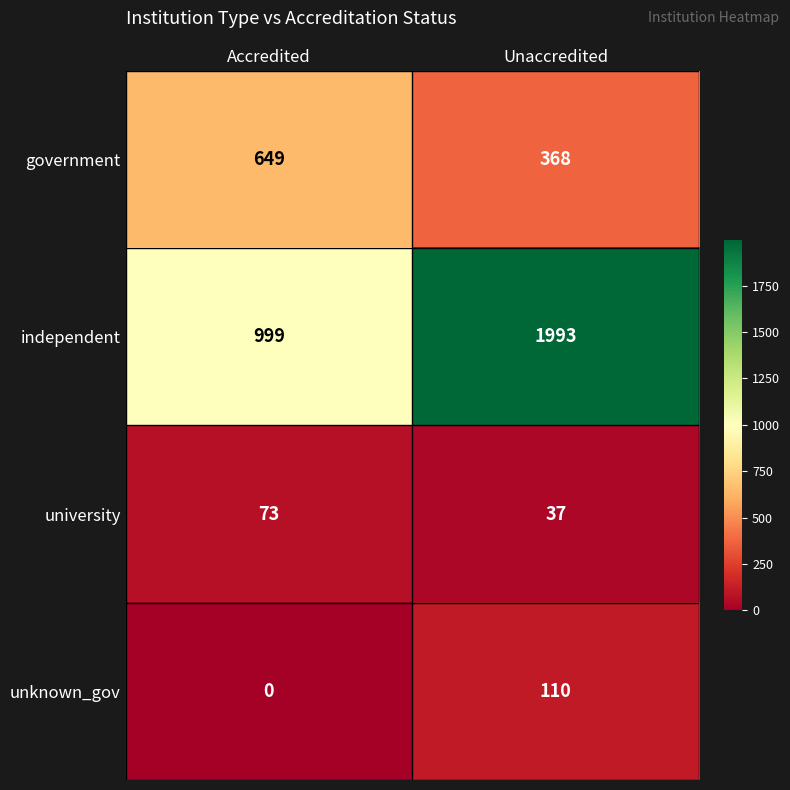

Reading right to left, transcribe all the data shown in this chart.

government: Unaccredited=368	Accredited=649
independent: Unaccredited=1993	Accredited=999
university: Unaccredited=37	Accredited=73
unknown_gov: Unaccredited=110	Accredited=0